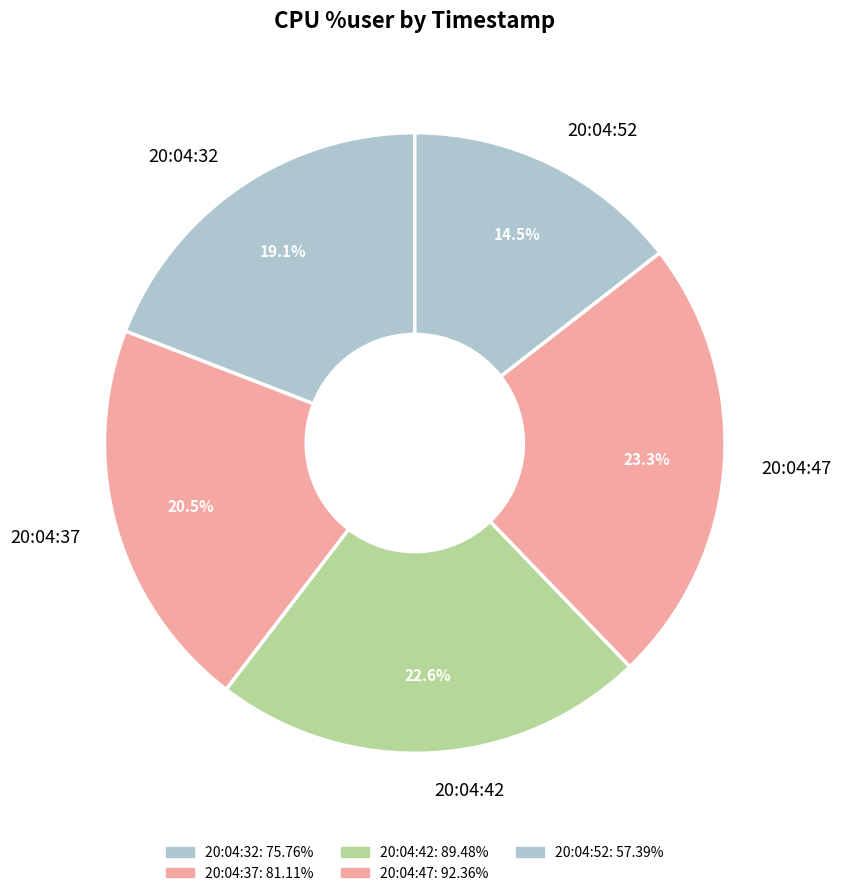

Does 20:04:47 represent more than half of the total?

No